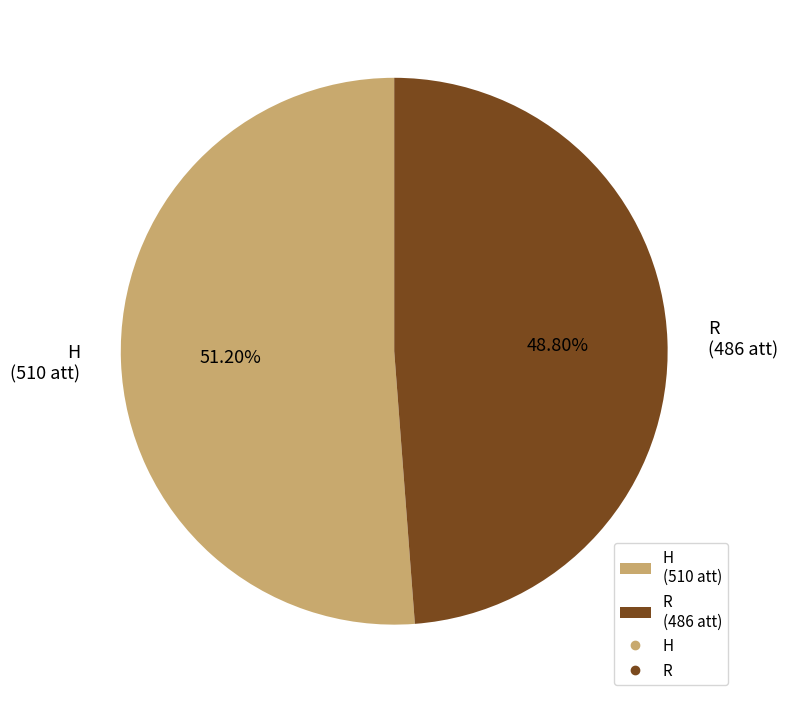

Which has a higher value, H or R?

H